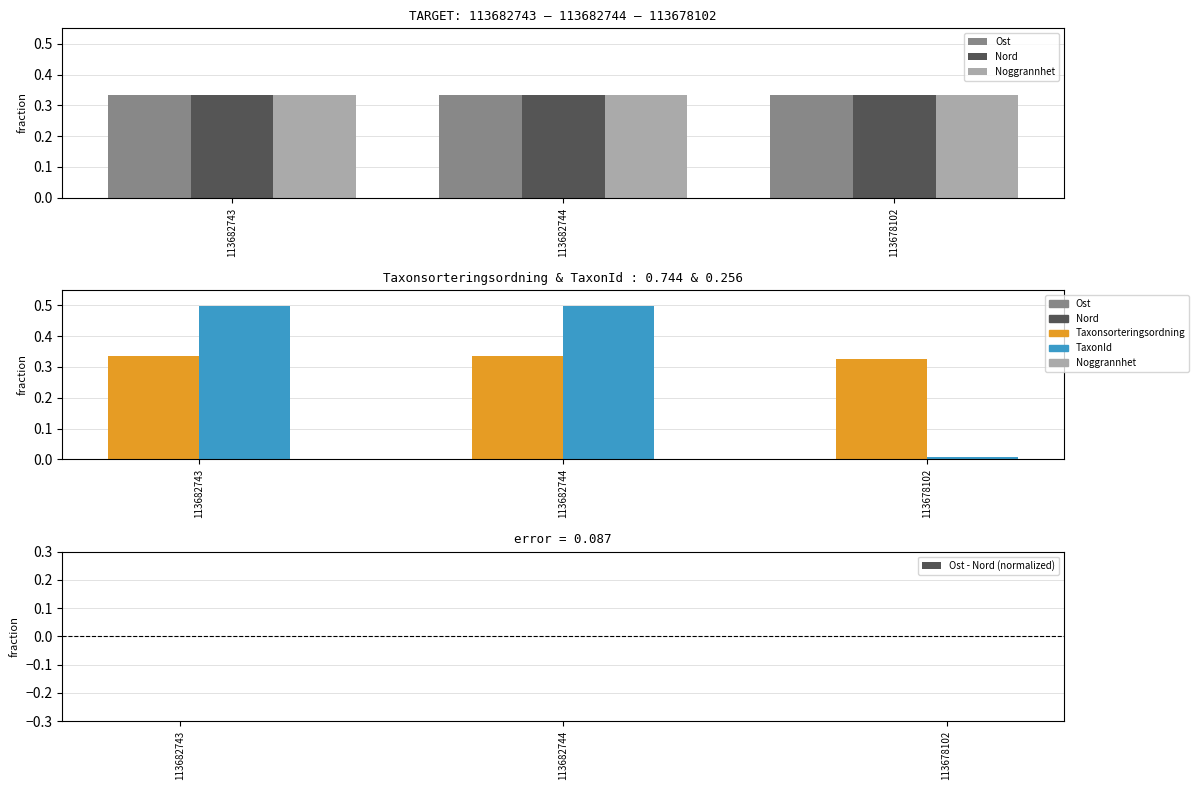

Rank the series at 113678102 from lowest to highest value.

Ost - Nord (normalized), TaxonId, Taxonsorteringsordning, Nord, Noggrannhet, Ost